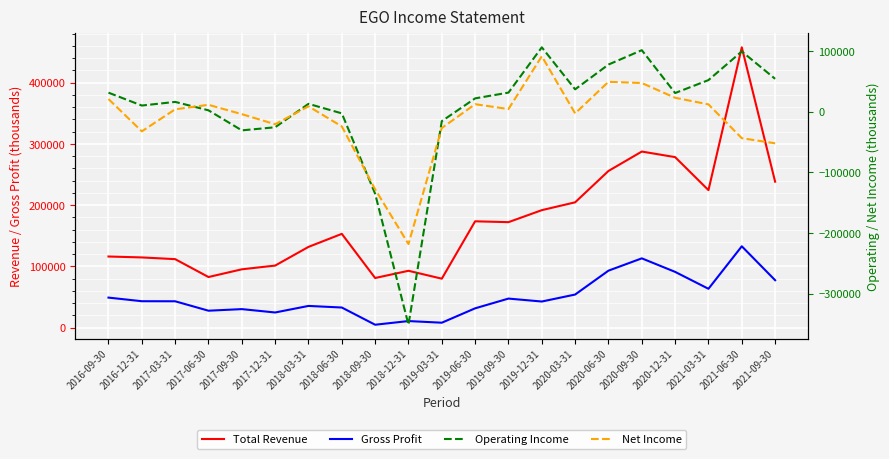

How many lines are shown in the chart?

4